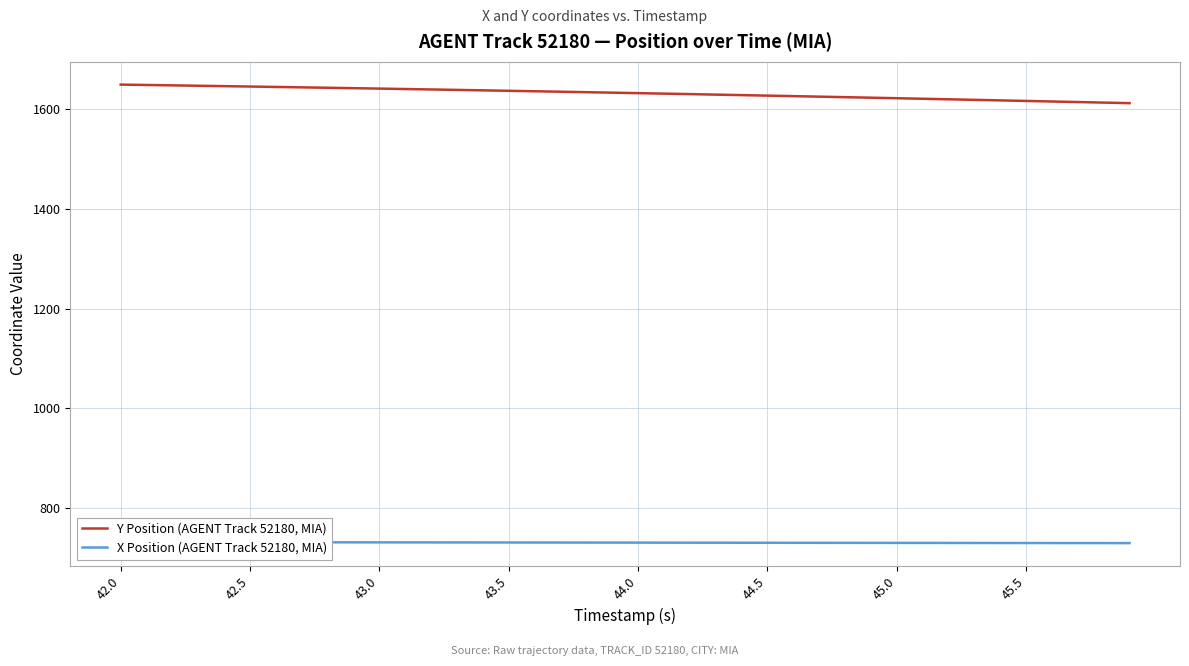

The value of X Position (AGENT Track 52180, MIA) at 42.5 is 1040.9. True or false?

False